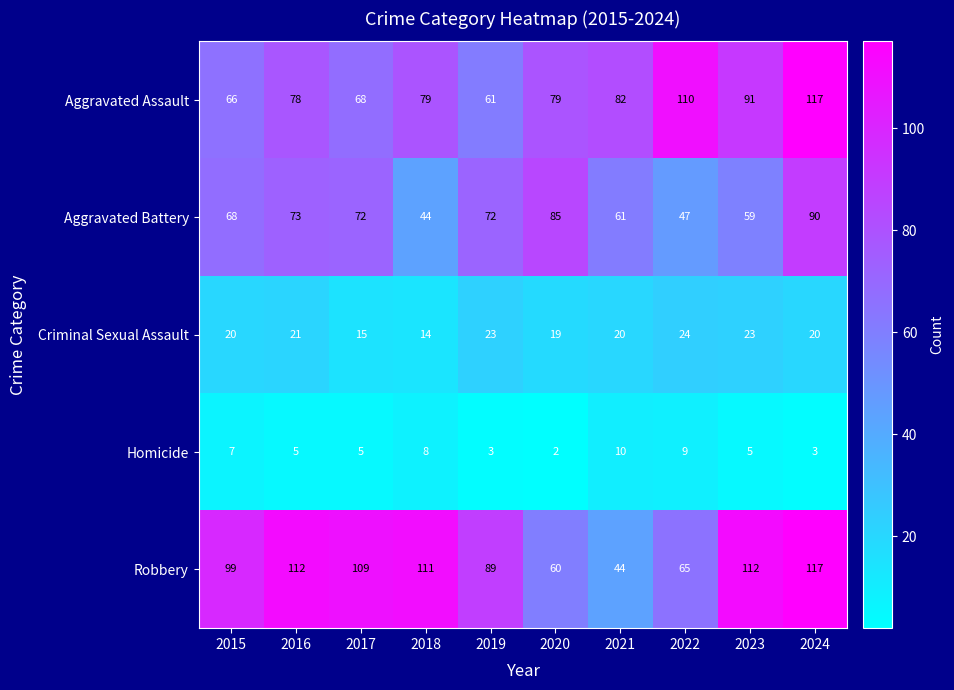

What is the difference between the highest and lowest values at 2021?

72